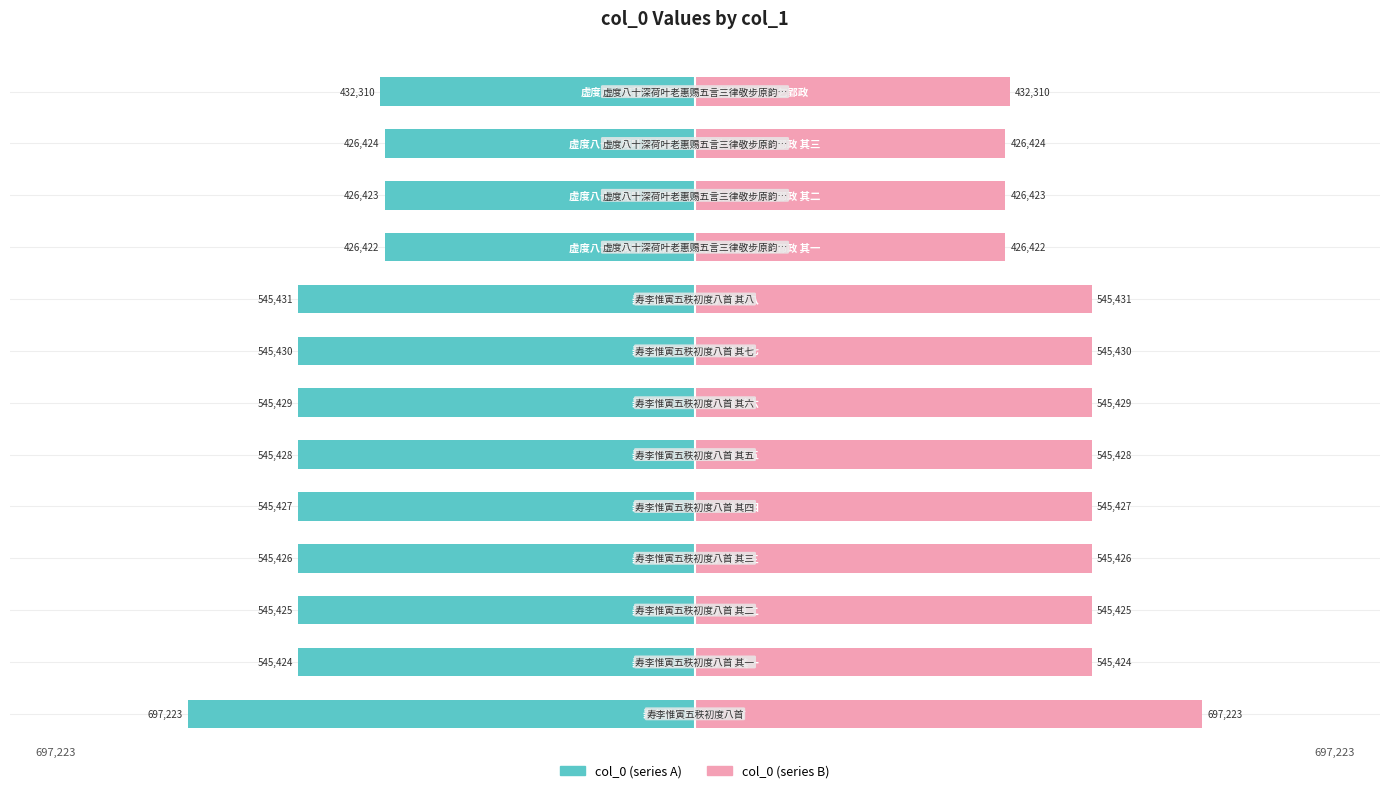

How many data points in col_0 (right) are above 545426?

6